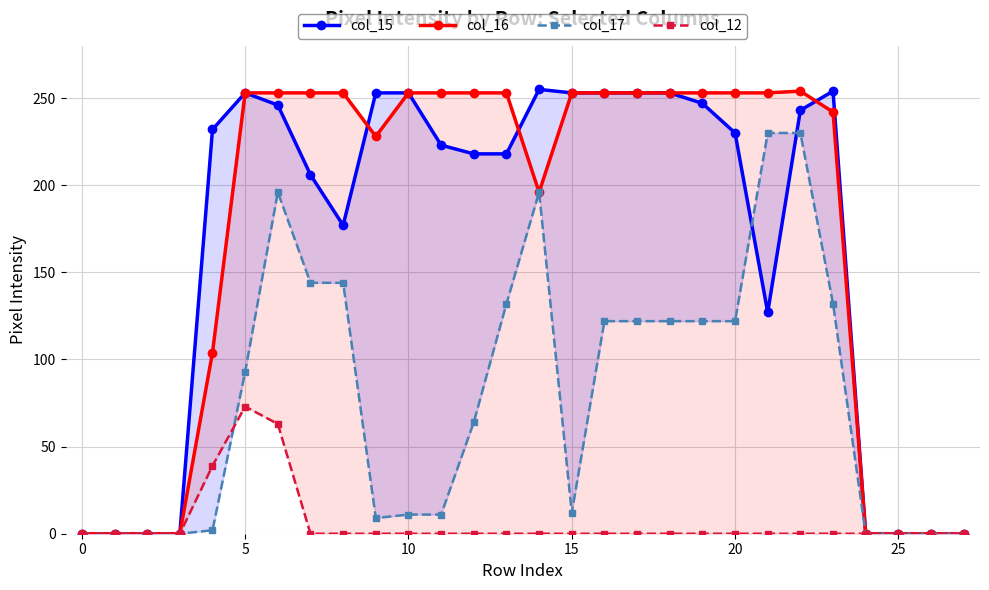

What is the difference between the maximum and minimum values in the col_16 series?

254